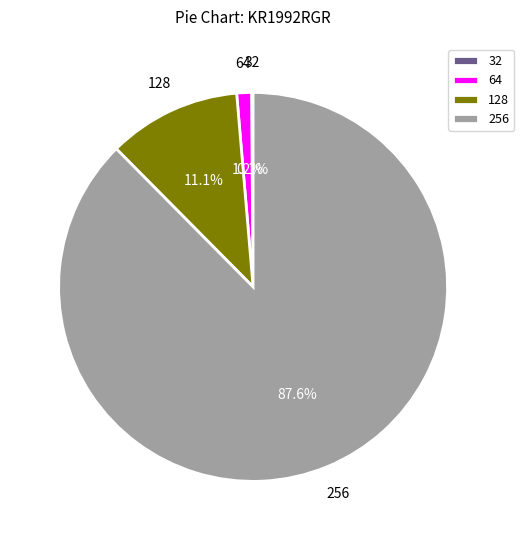

Is there any slice that represents more than half of the pie?

Yes